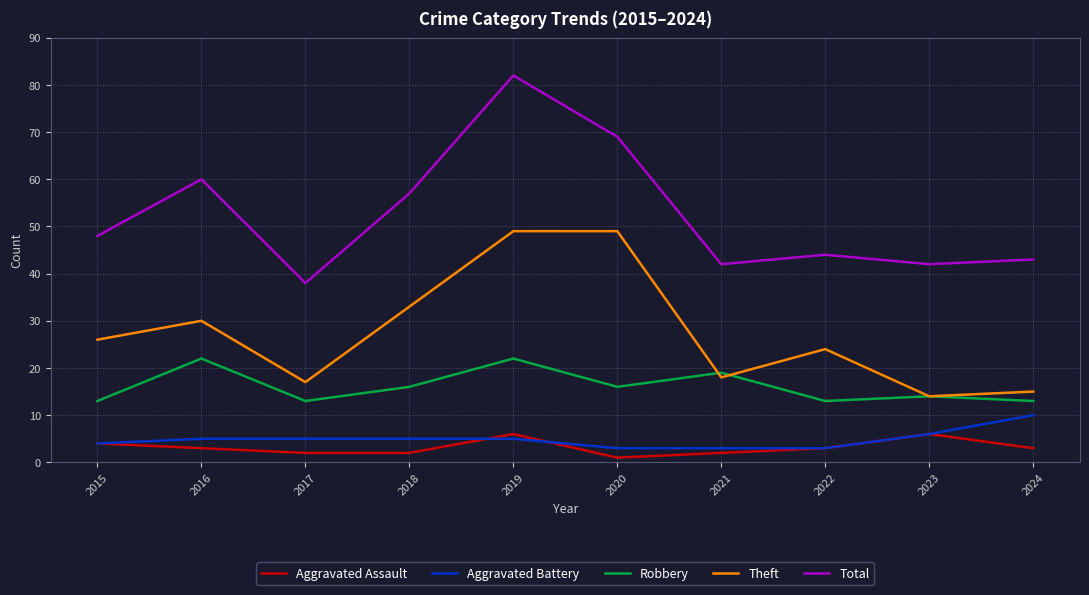

Is it true that Total equals 48 at 2015?

True